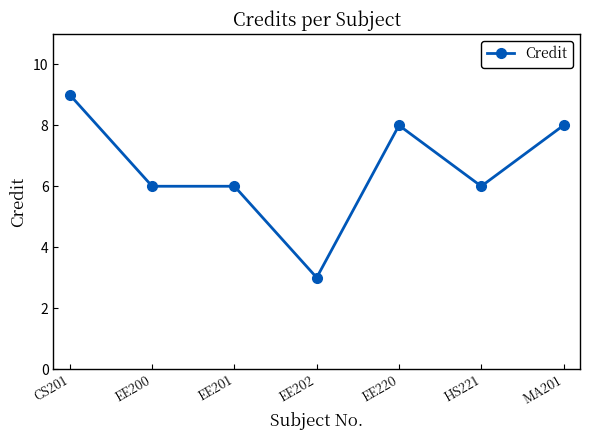

How many categories are shown in the chart?

7